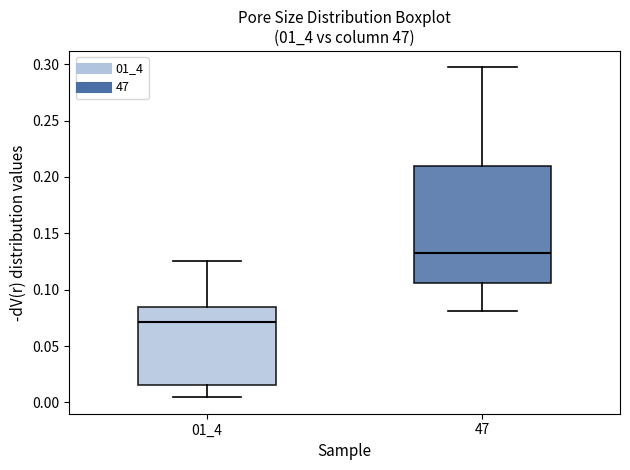

Which box has the lowest median line?

01_4